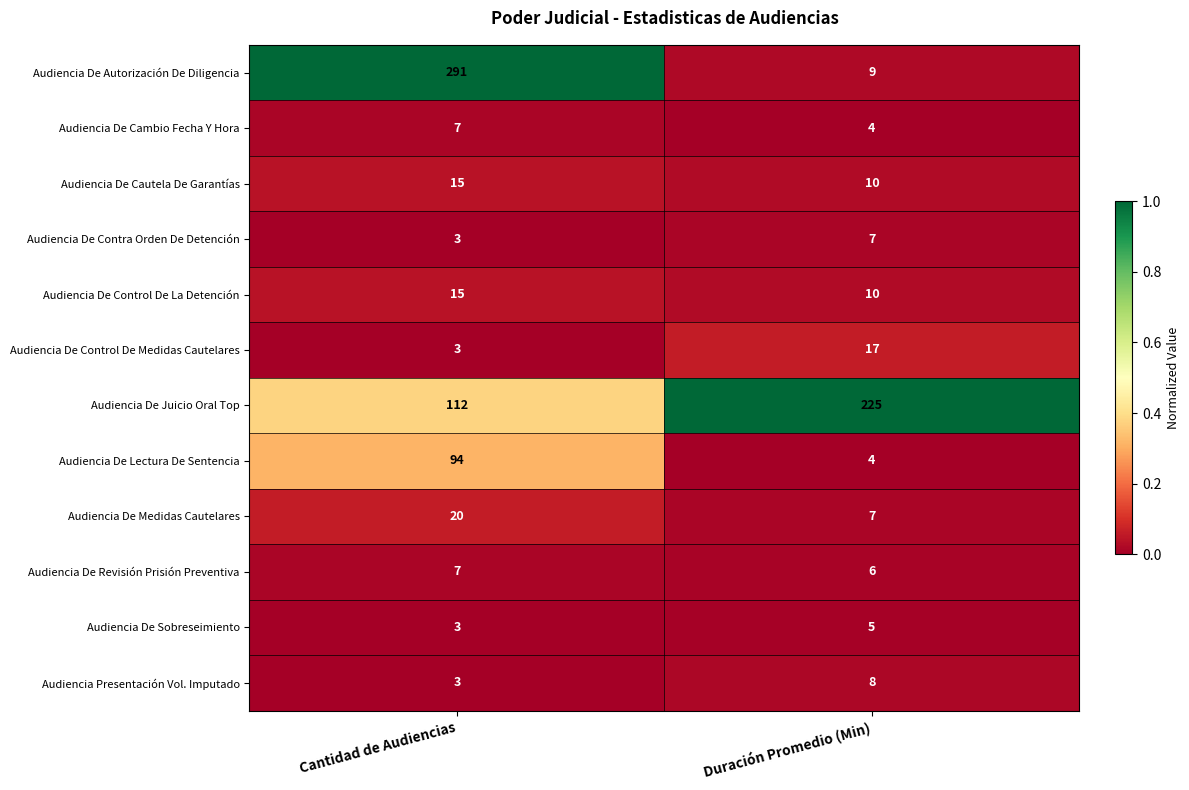

Which series has the largest range (max minus min)?

Audiencia De Autorización De Diligencia